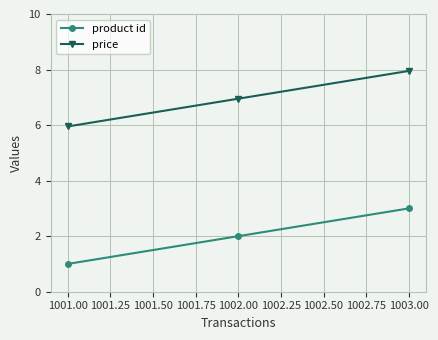

The product id series shows 0.3 at 1001.00. True or false?

False